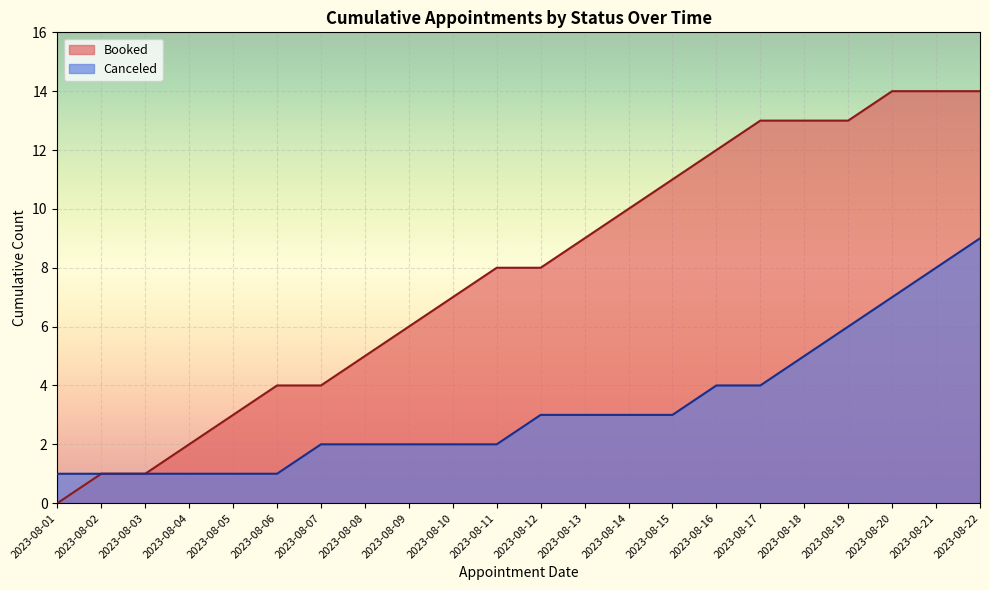

Which series has the widest spread of values?

Booked